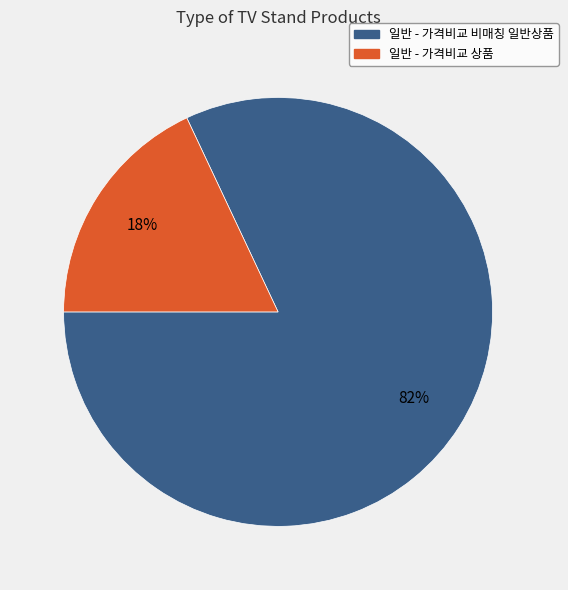

Which category has the smallest portion of the pie?

일반 - 가격비교 상품